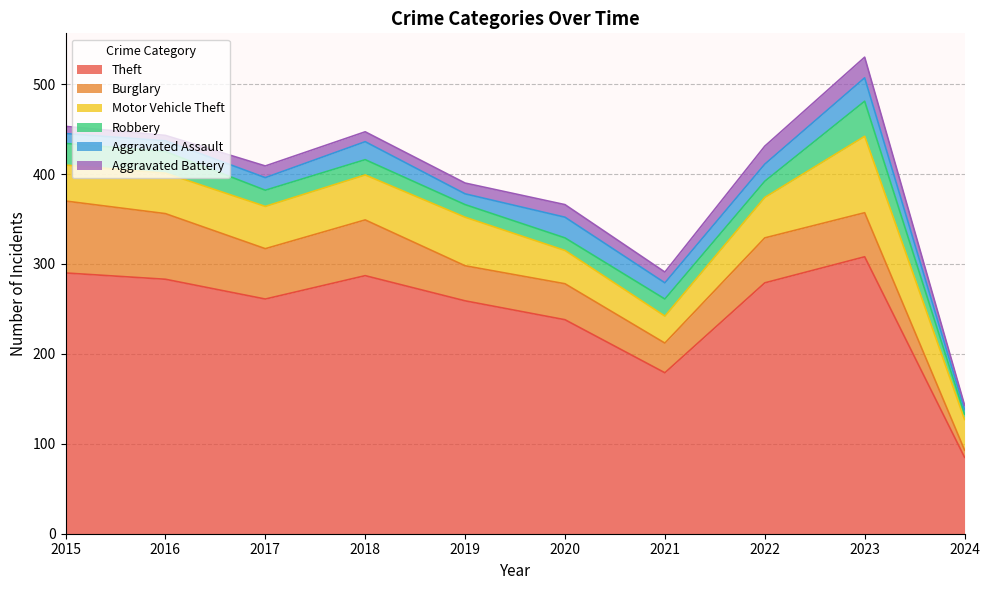

At which category is the sum across all series the highest?

2023